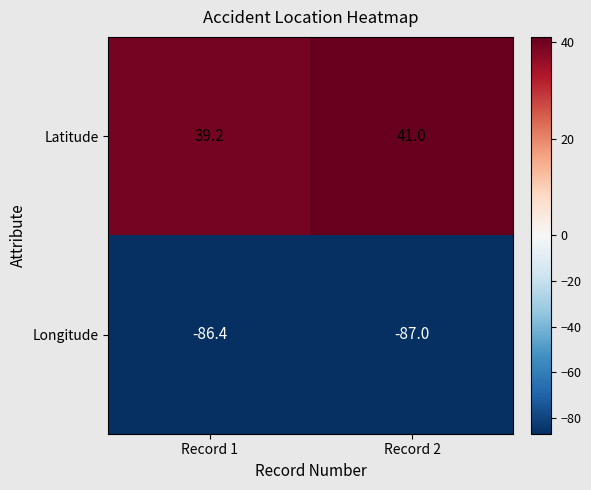

Is it true that Latitude equals 73.0 at Record 2?

False